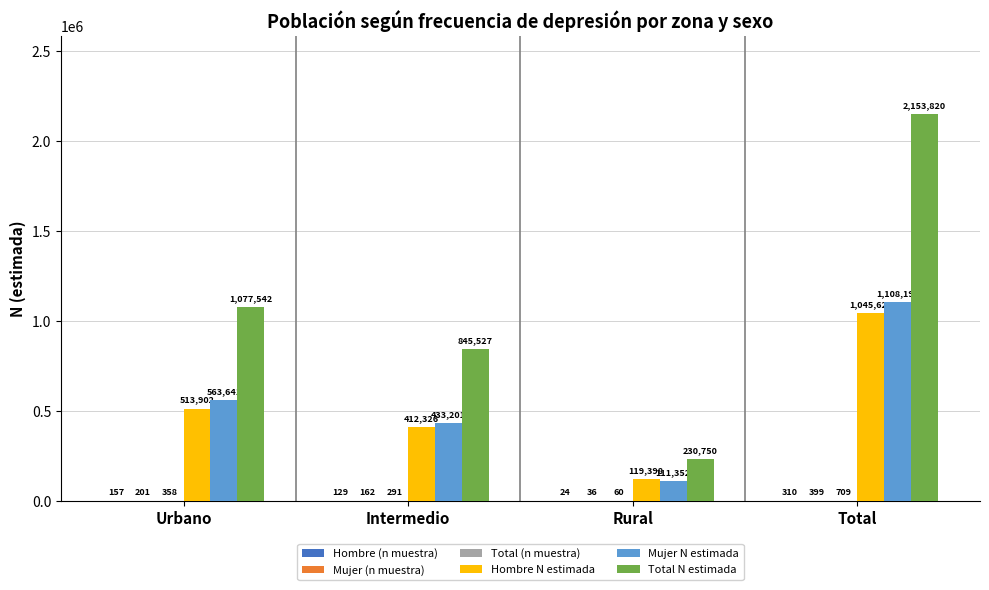

Which series has the largest range (max minus min)?

Total N estimada